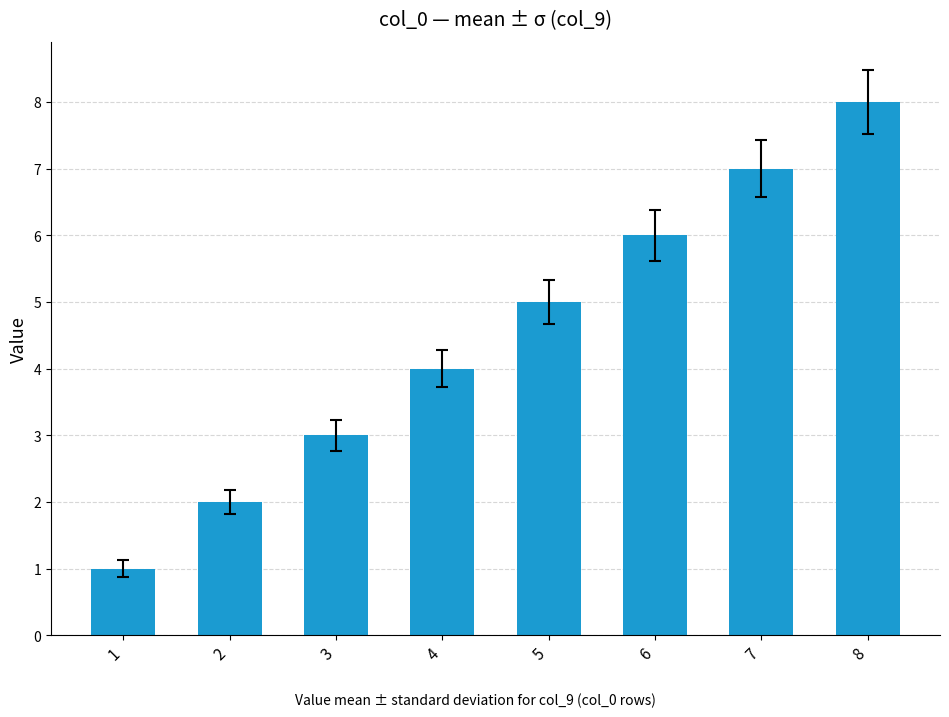

Which label corresponds to the smallest value in the chart?

1